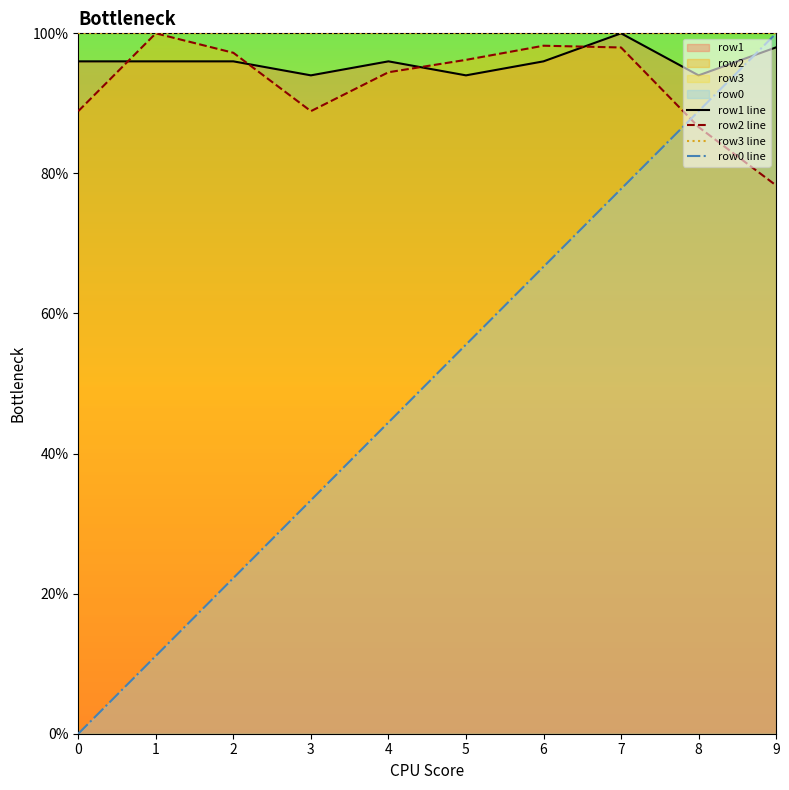

Rank the series by their maximum value, from highest to lowest.

row1 line, row2 line, row3 line, row0 line